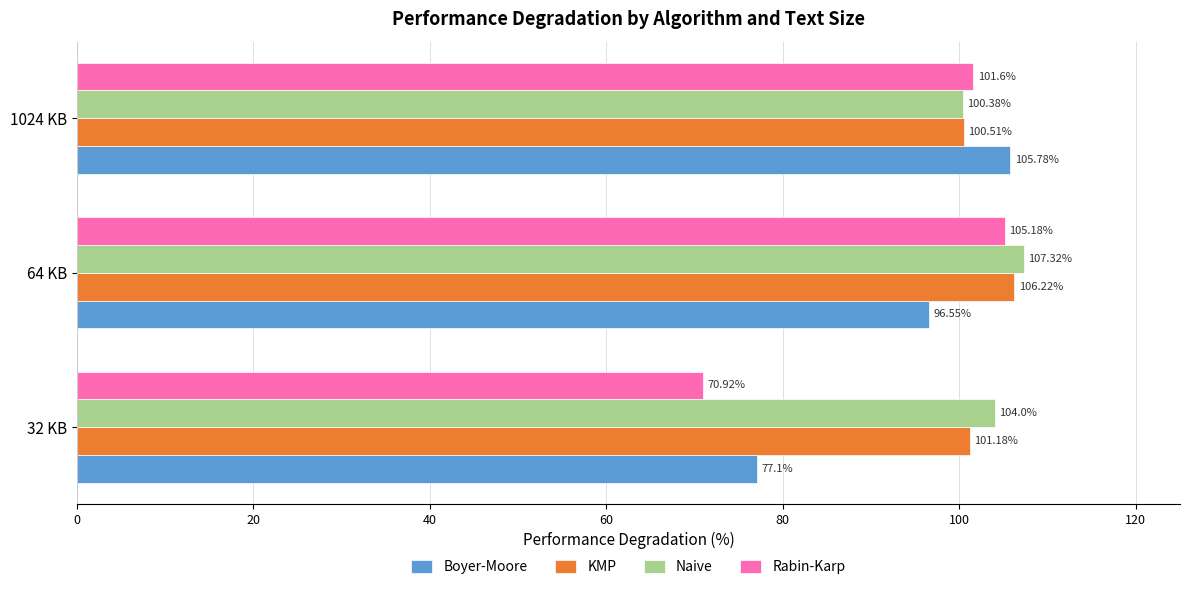

What is the spread (max minus min) of values at 64 KB?

10.8